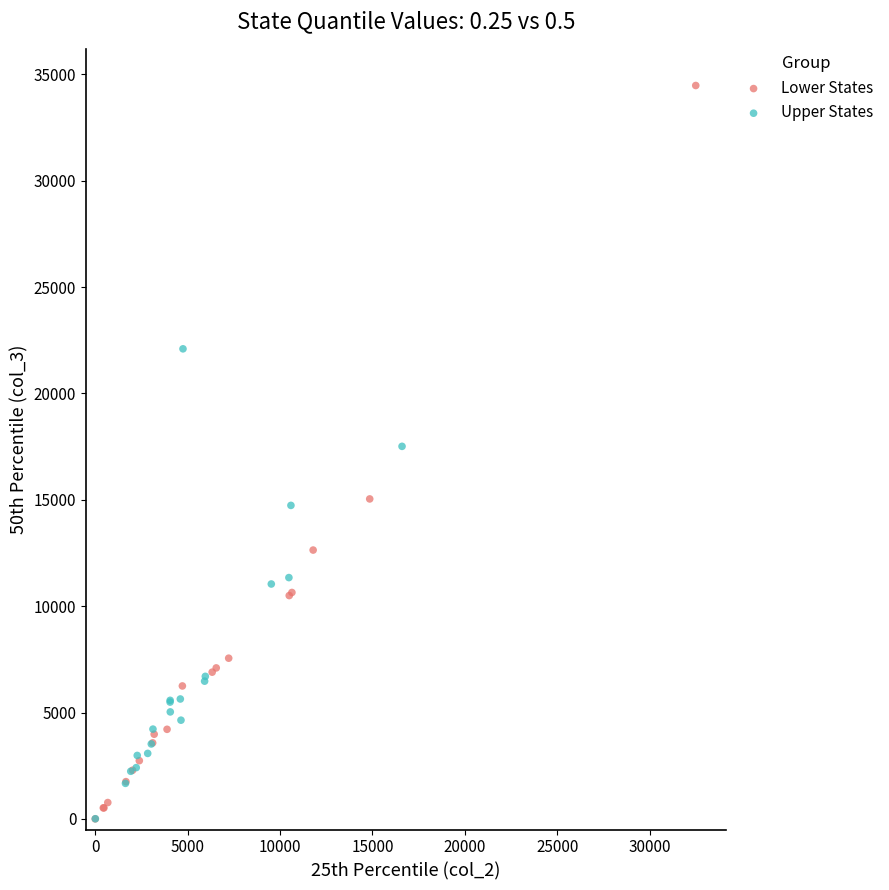

Which series contains the highest Y value?

Lower States